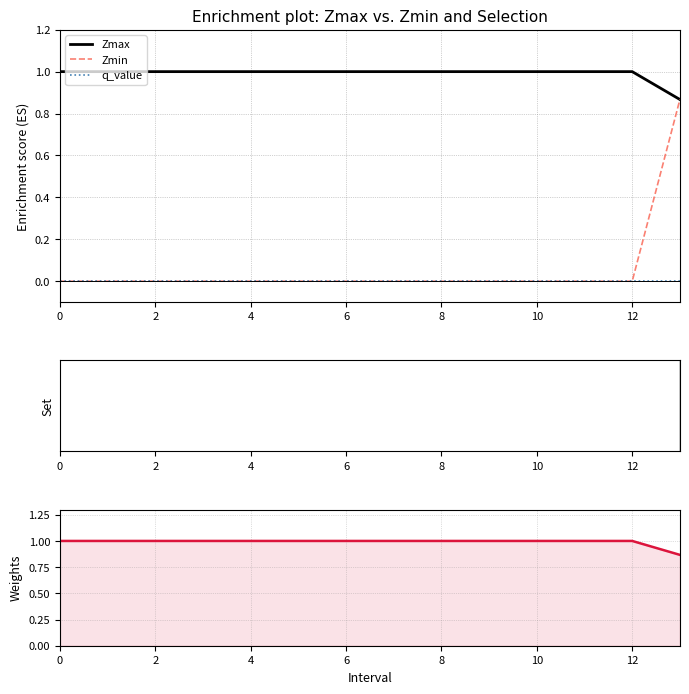

Is it true that q_value equals 0.0 at 0?

True